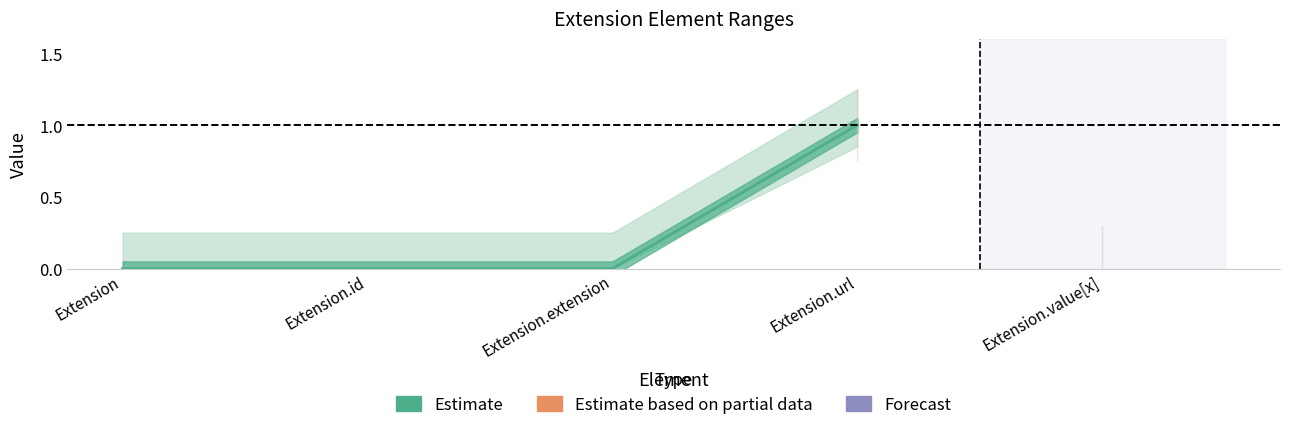

What is the sum of all values?

1